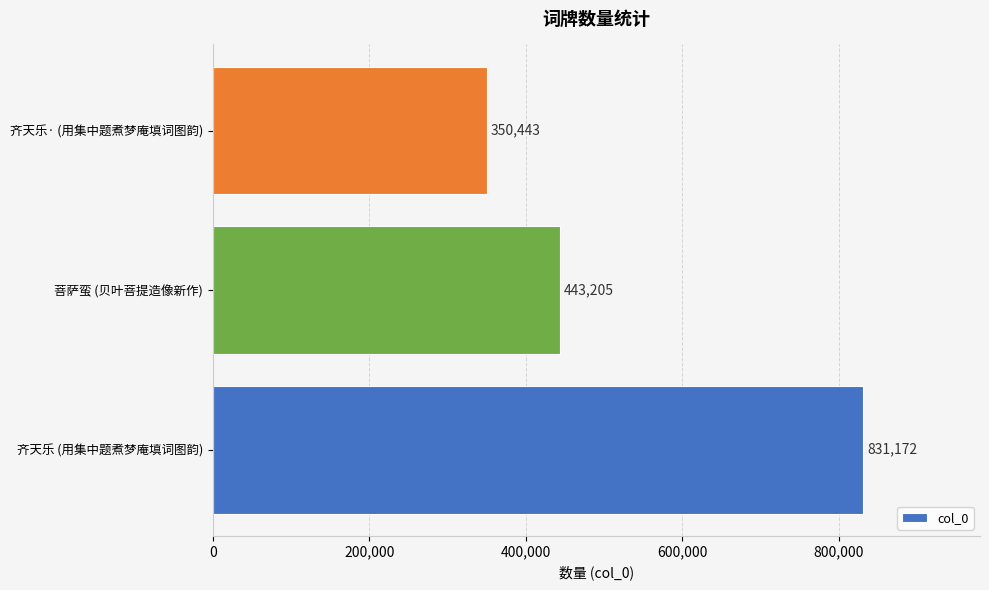

What is the difference between the second highest and minimum values?

92762